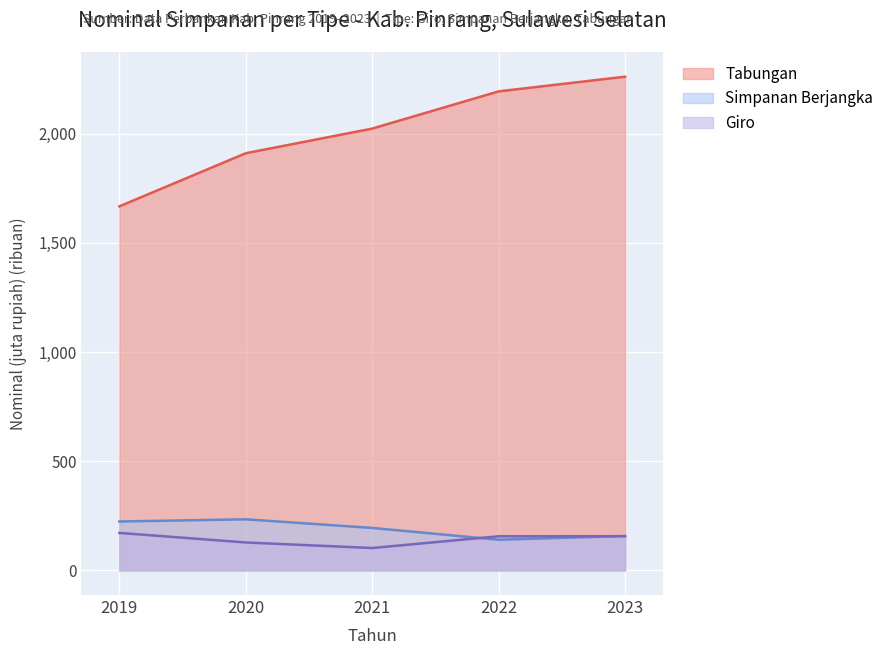

Is the value of Tabungan at 2023 greater than the value of Simpanan Berjangka at 2023?

Yes